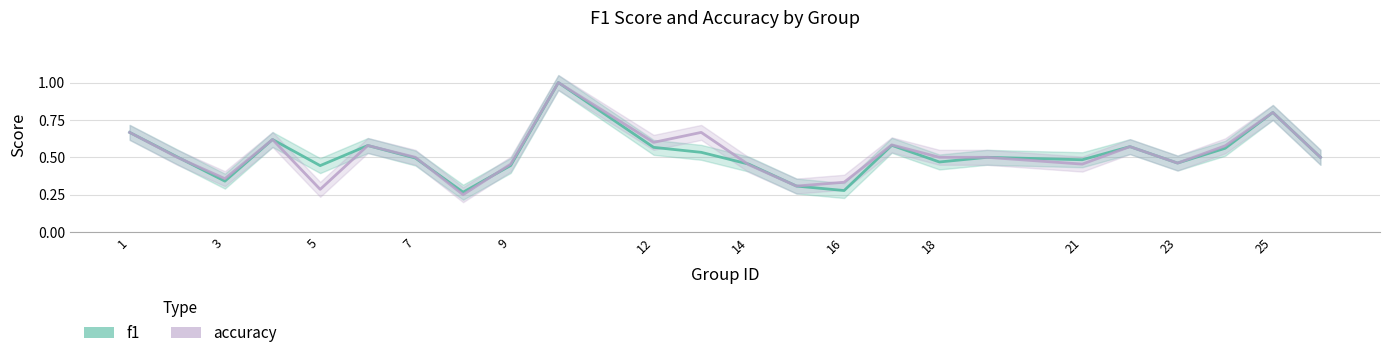

Which series has the largest range (max minus min)?

accuracy